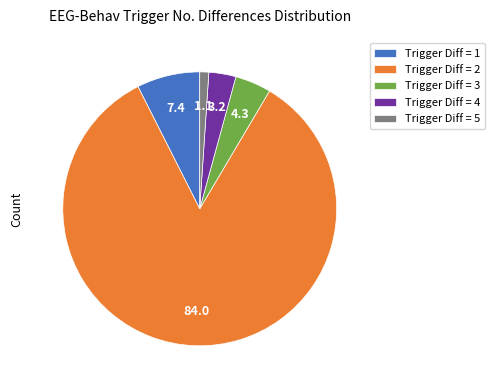

The Trigger Diff = 2 slice represents 94% of the pie. True or false?

False